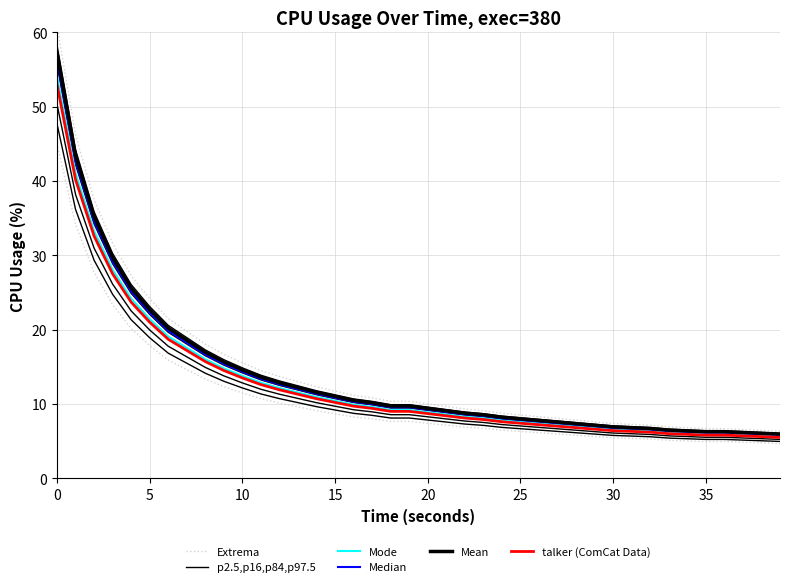

The talker (ComCat Data) series shows 10.3 at 26. True or false?

False